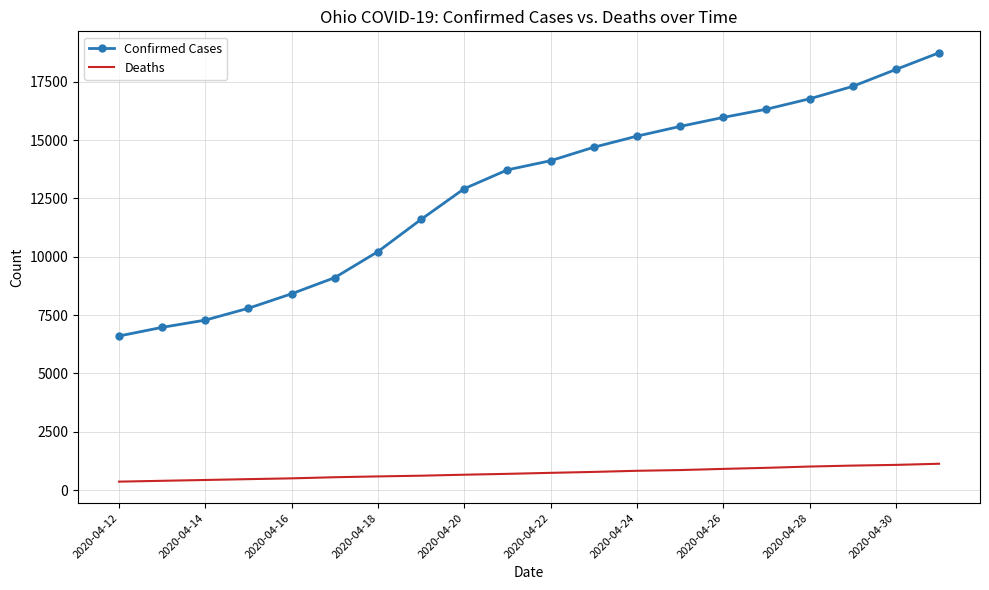

How many categories are shown in the chart?

20